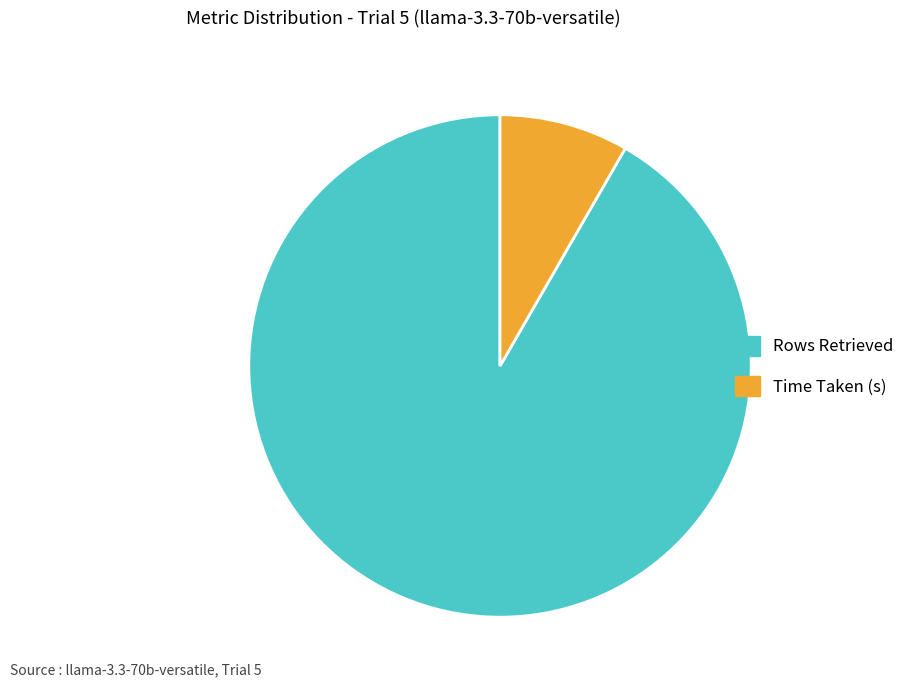

Rank the categories by value from highest to lowest.

Rows Retrieved, Time Taken (s)